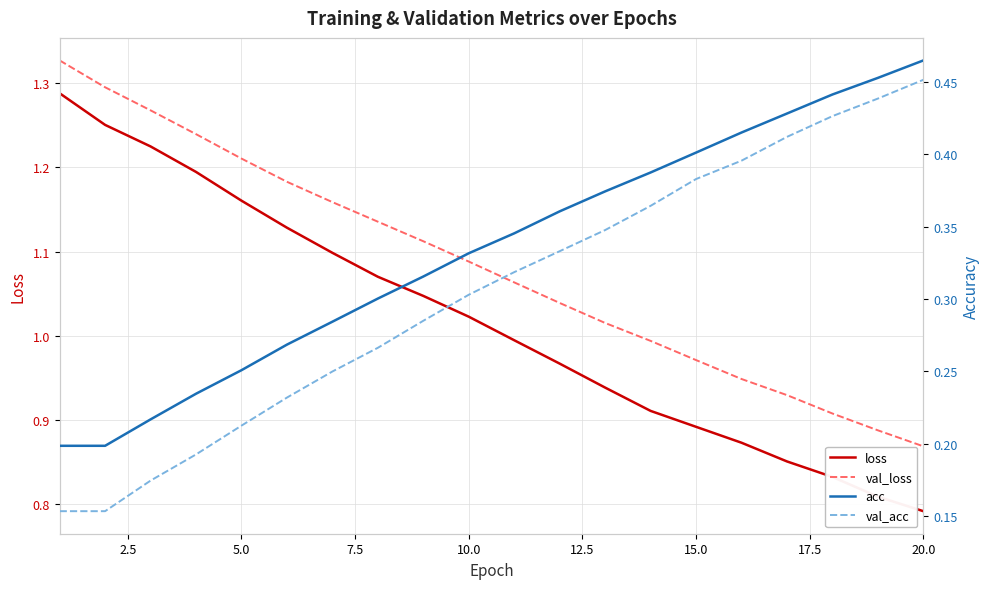

Is it true that val_loss equals 2.0 at 20.0?

False